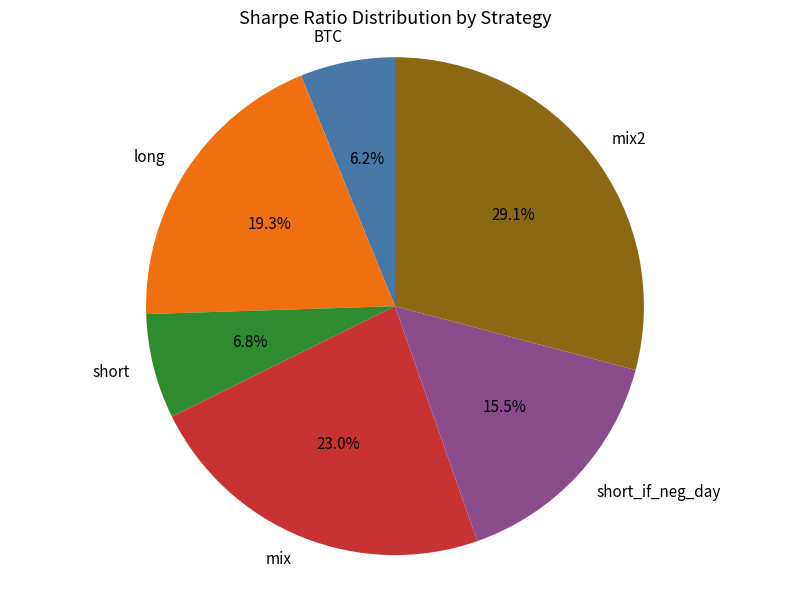

How many segments does this pie chart have?

6